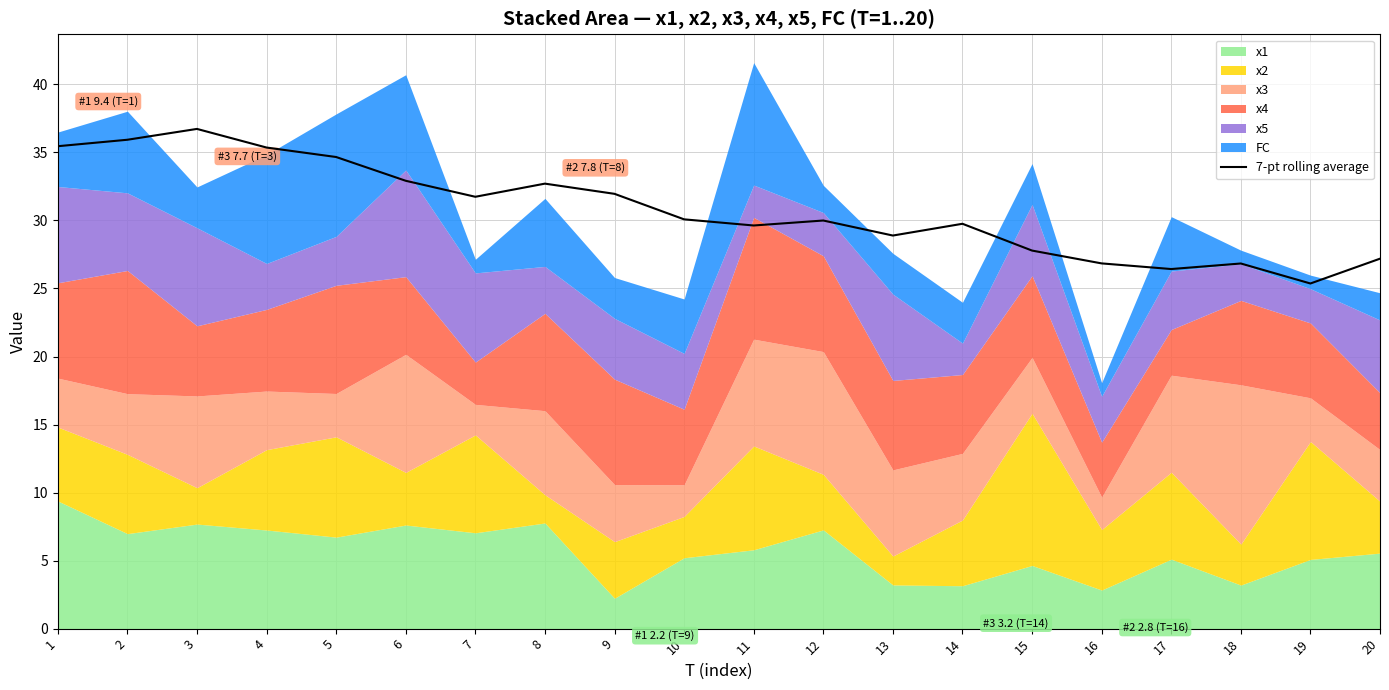

Reading left to right, extract all data points from this chart.

1=35.5	2=35.9	3=36.7	4=35.4	5=34.7	6=32.9	7=31.7	8=32.7	9=32.0	10=30.1	11=29.6	12=30.0	13=28.9	14=29.8	15=27.8	16=26.8	17=26.4	18=26.8	19=25.4	20=27.2